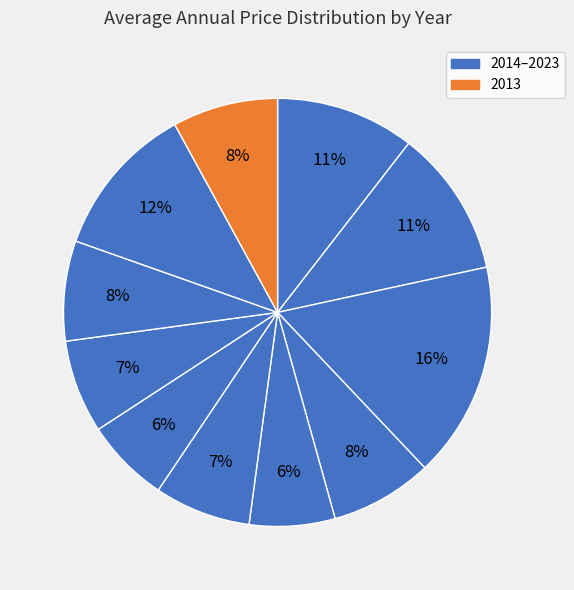

How many segments does this pie chart have?

11